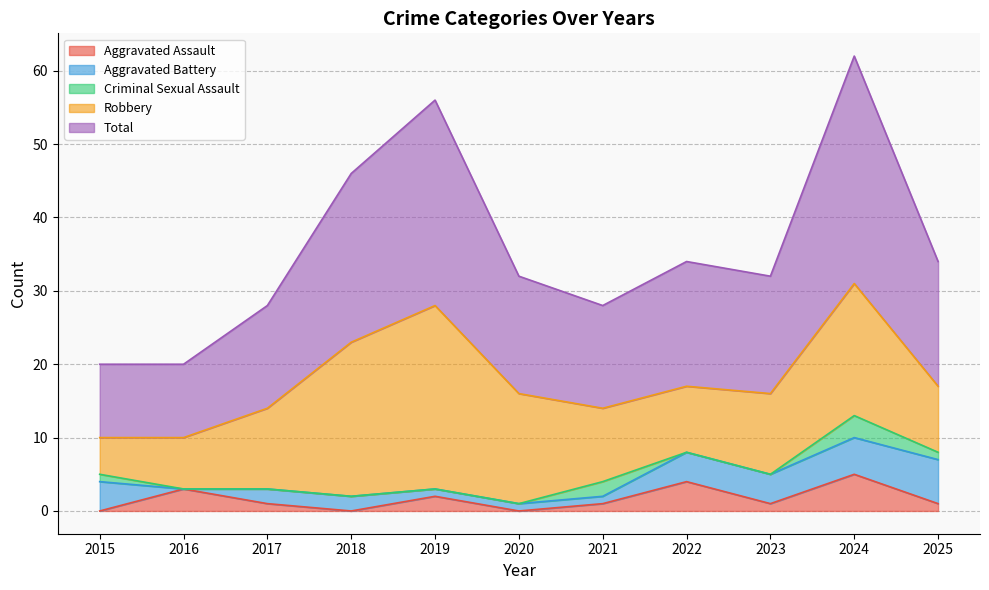

What is the highest value of the Aggravated Assault series?

5